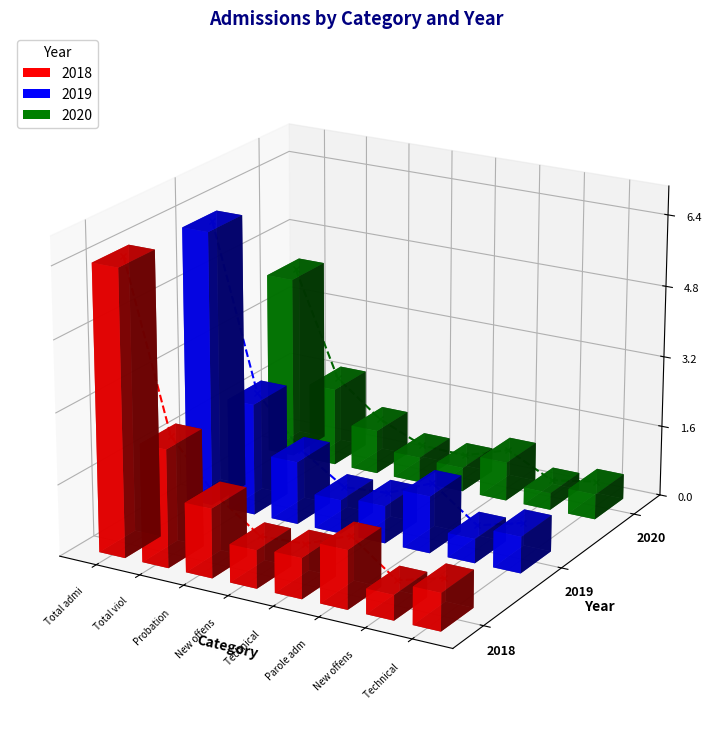

How many interior local valleys does the 2019 trend series have?

2